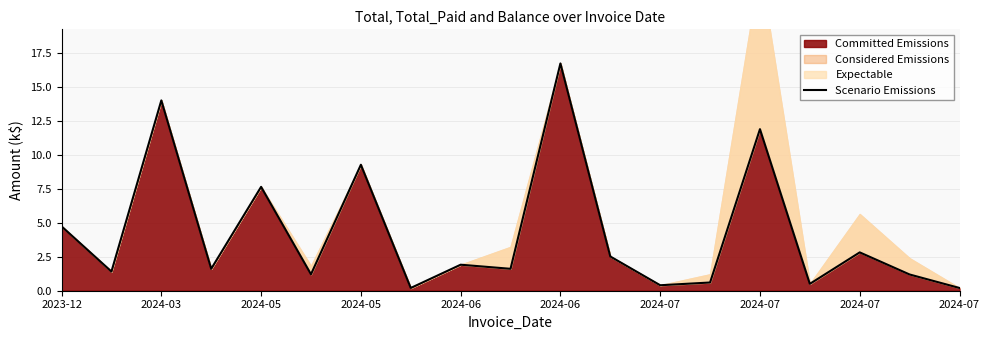

The value at 17 is 1.2. True or false?

True